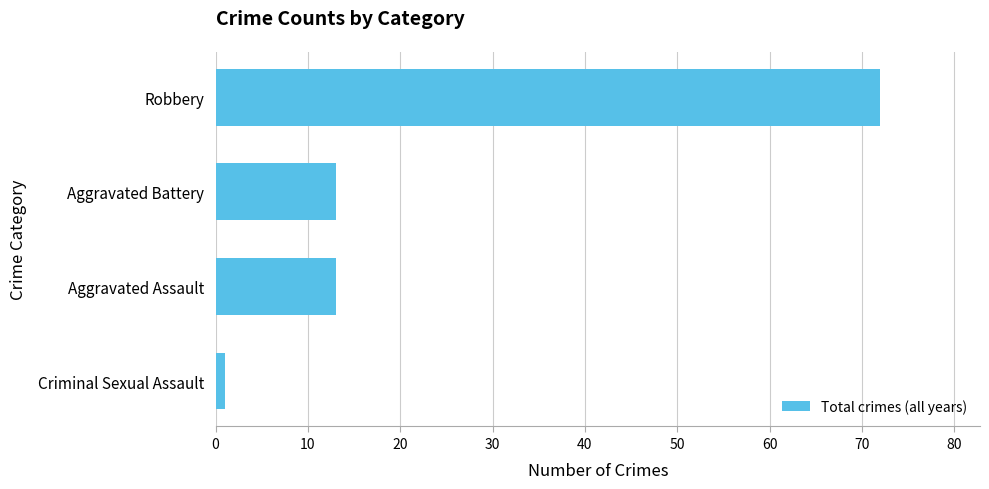

What value does the data have at Robbery, to the nearest 5?

70